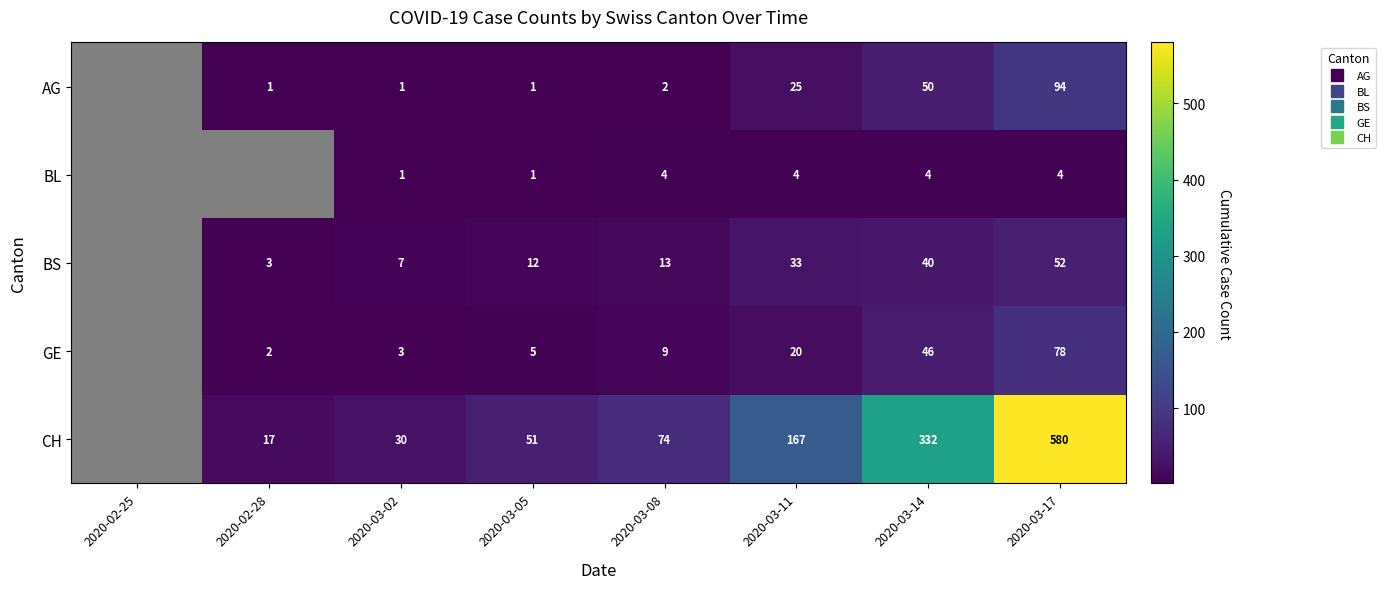

List the labels in order of GE value, largest first.

2020-03-17, 2020-03-14, 2020-03-11, 2020-03-08, 2020-03-05, 2020-03-02, 2020-02-28, 2020-02-25